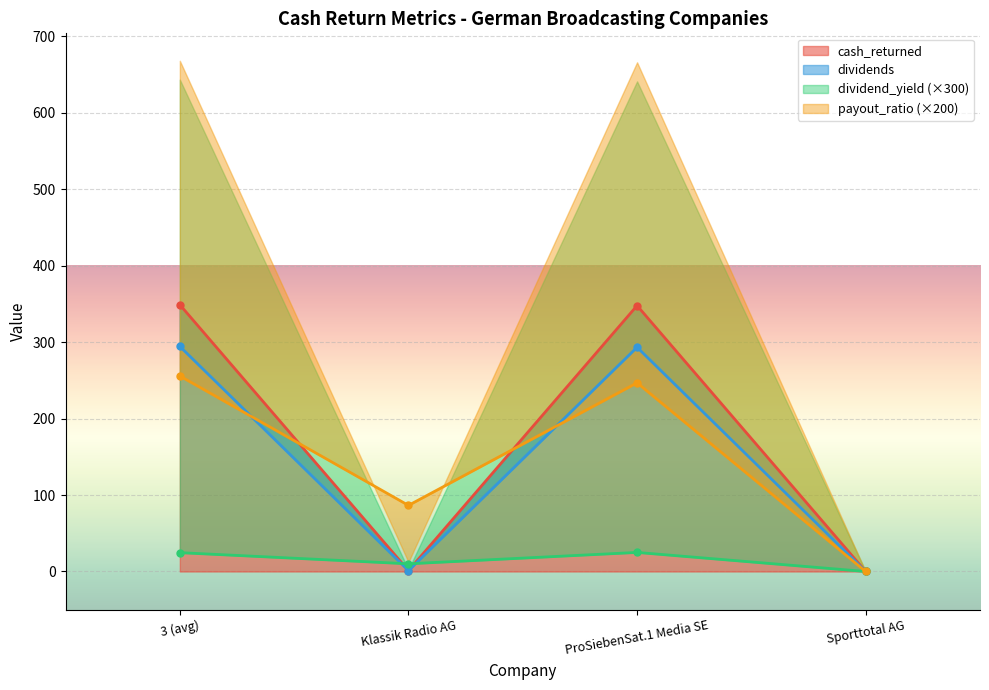

True or false: dividend_yield has a value of 43.1 at 3 (avg).

False